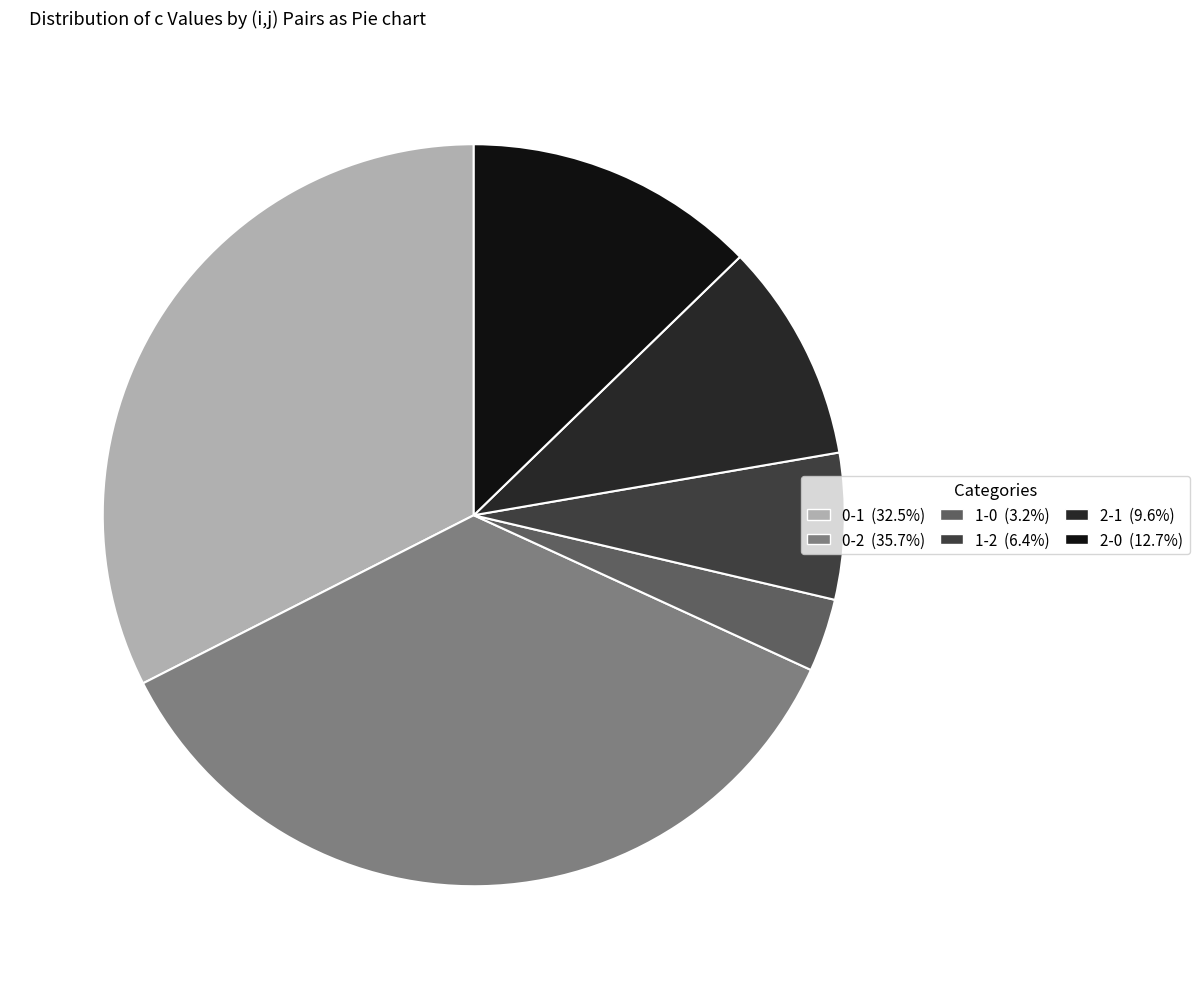

The 2-0 slice represents 13% of the pie. True or false?

True